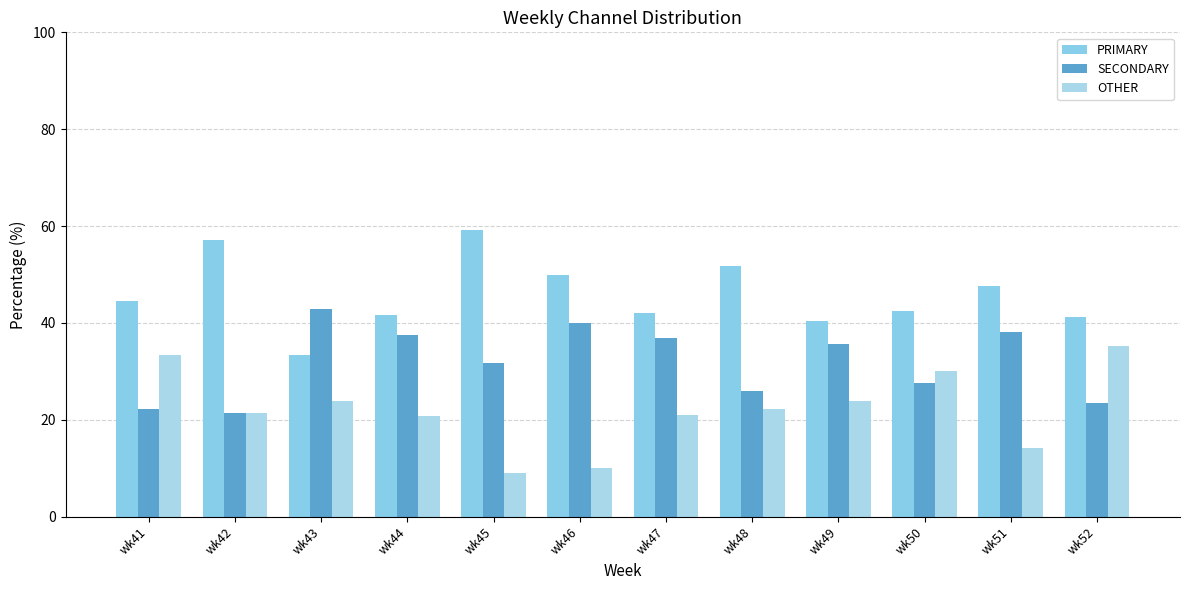

The value of OTHER at wk50 is 30.0. True or false?

True